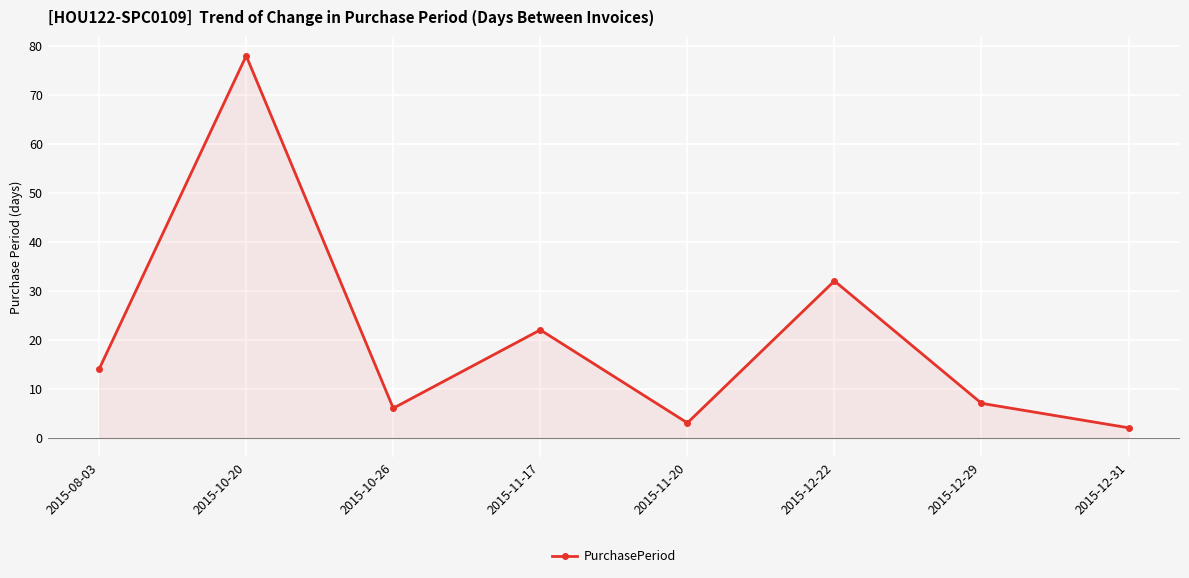

How many distinct data groups are displayed?

1